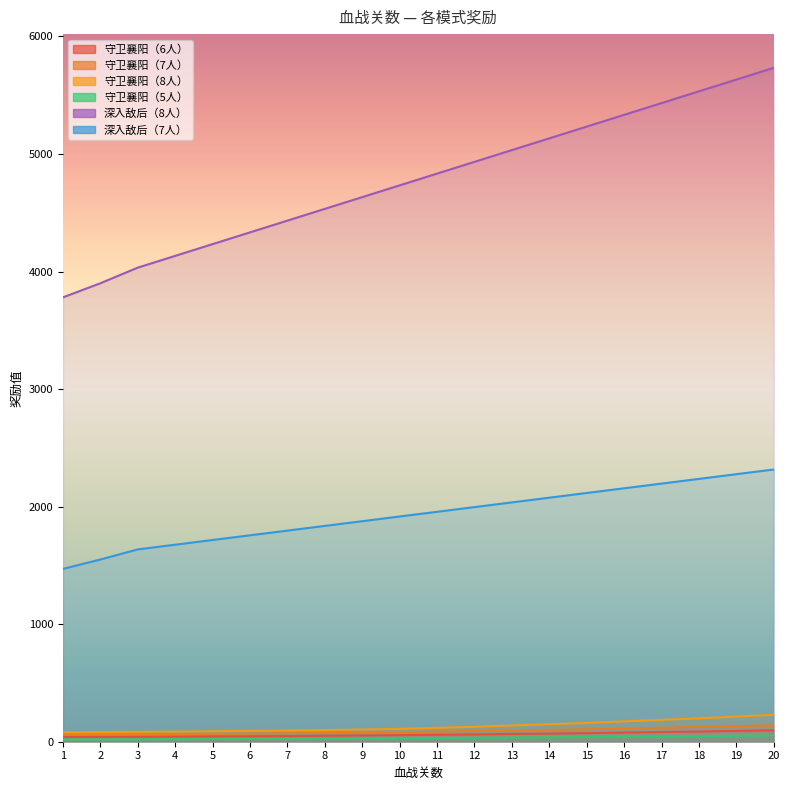

What is the sum of all 深入敌后（7人） values?

38588